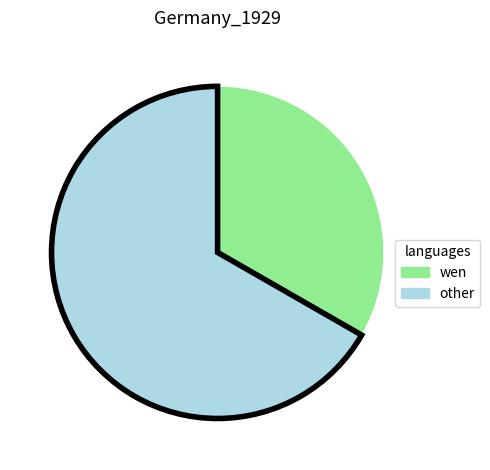

Rank the categories by value from highest to lowest.

other, wen